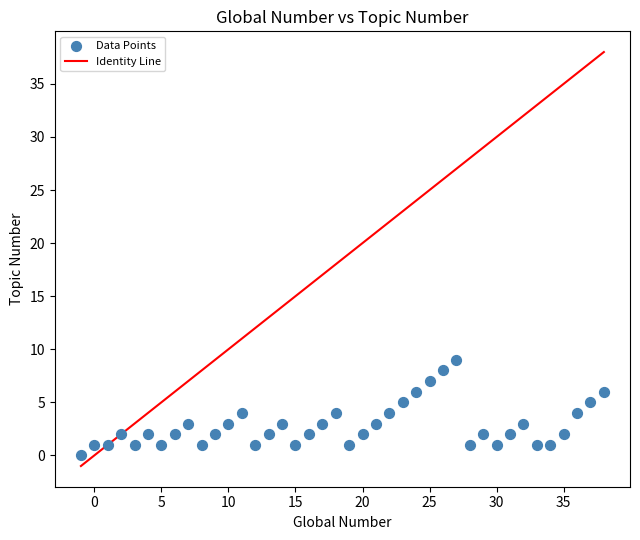

What is the range of X values (max minus min)?

39